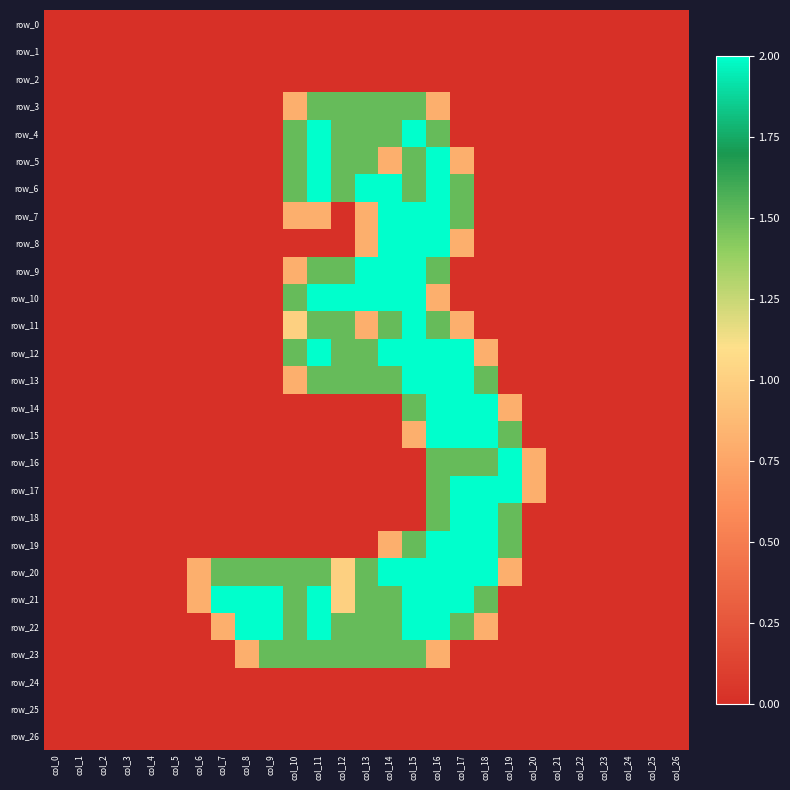

At how many categories does at least one series exceed 0?

15